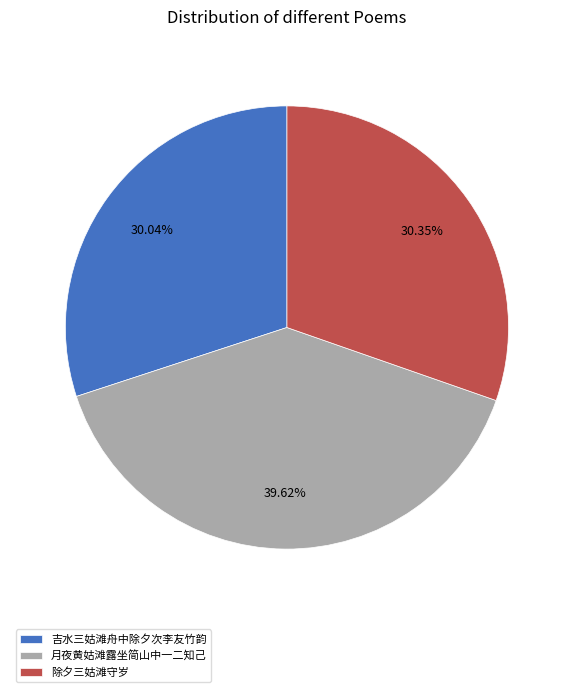

Does 吉水三姑滩舟中除夕次李友竹韵 represent more than half of the total?

No